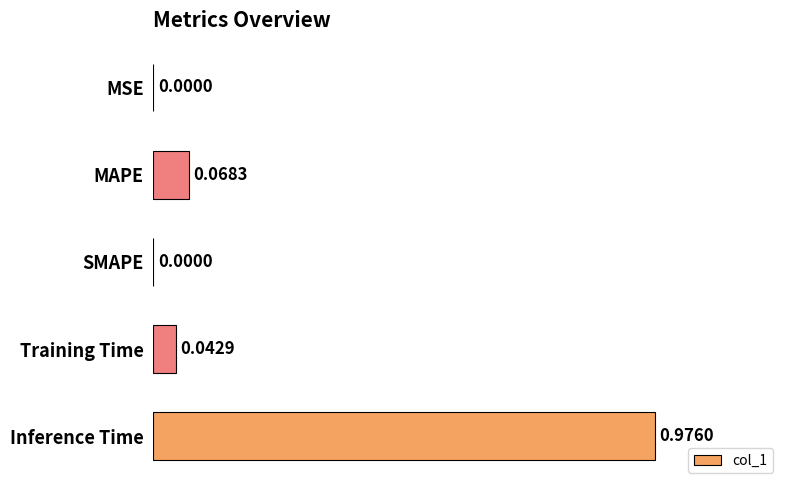

What is the average value?

0.2